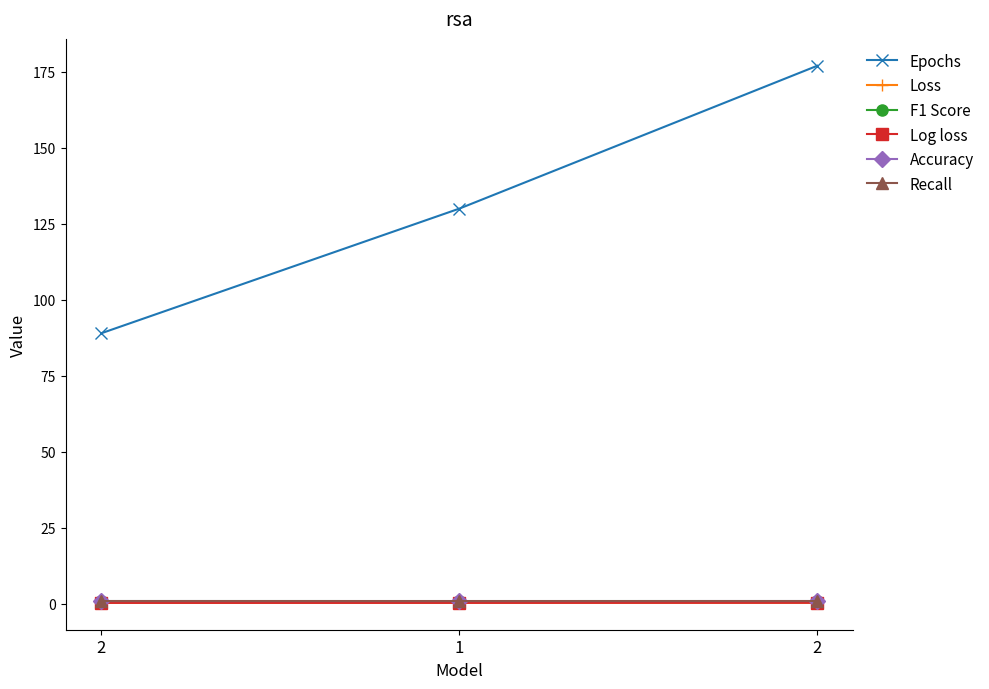

Rank the series by their maximum value, from highest to lowest.

Epochs, F1 Score, Accuracy, Recall, Loss, Log loss